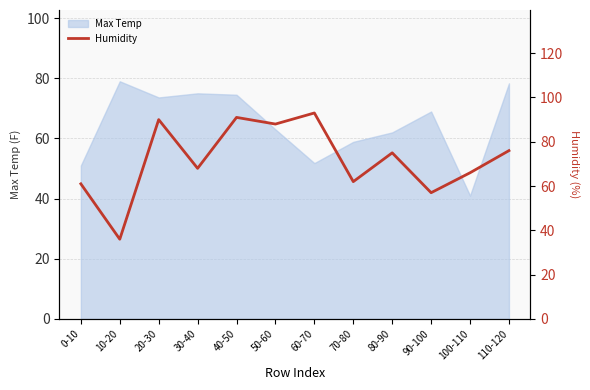

The value at 10-20 is 18. True or false?

False